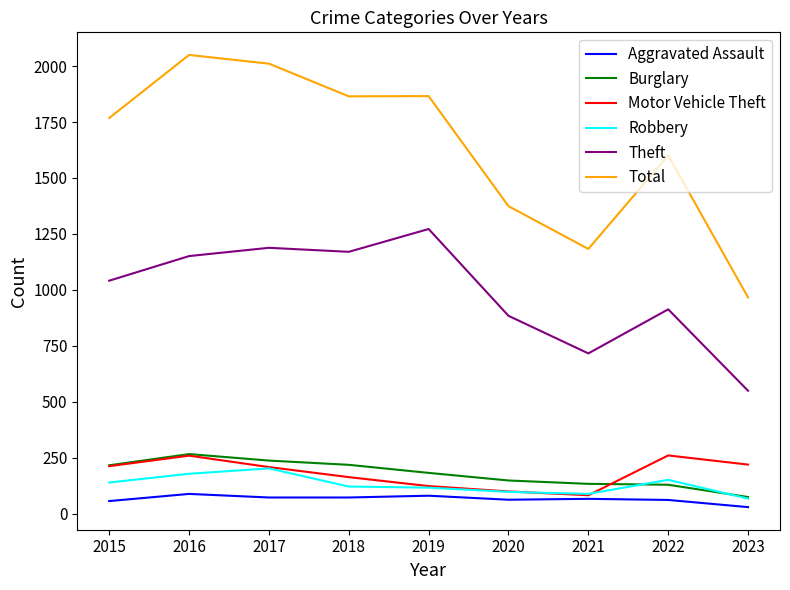

Is the value of Total at 2020 greater than the value of Burglary at 2023?

Yes